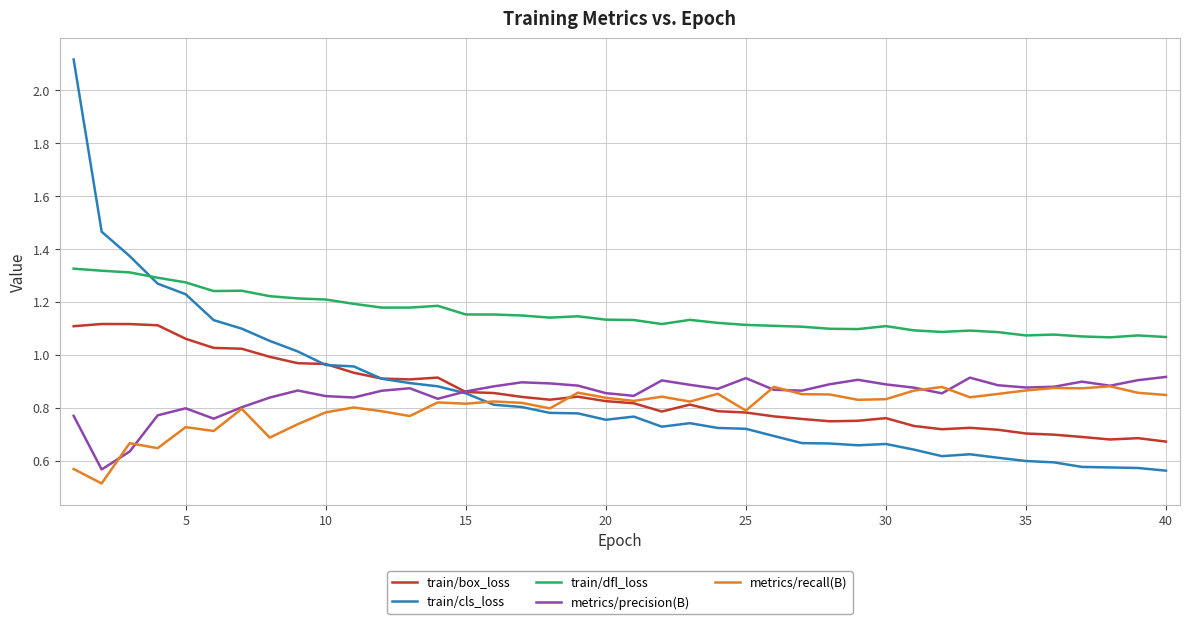

What is the smallest value displayed?

0.5